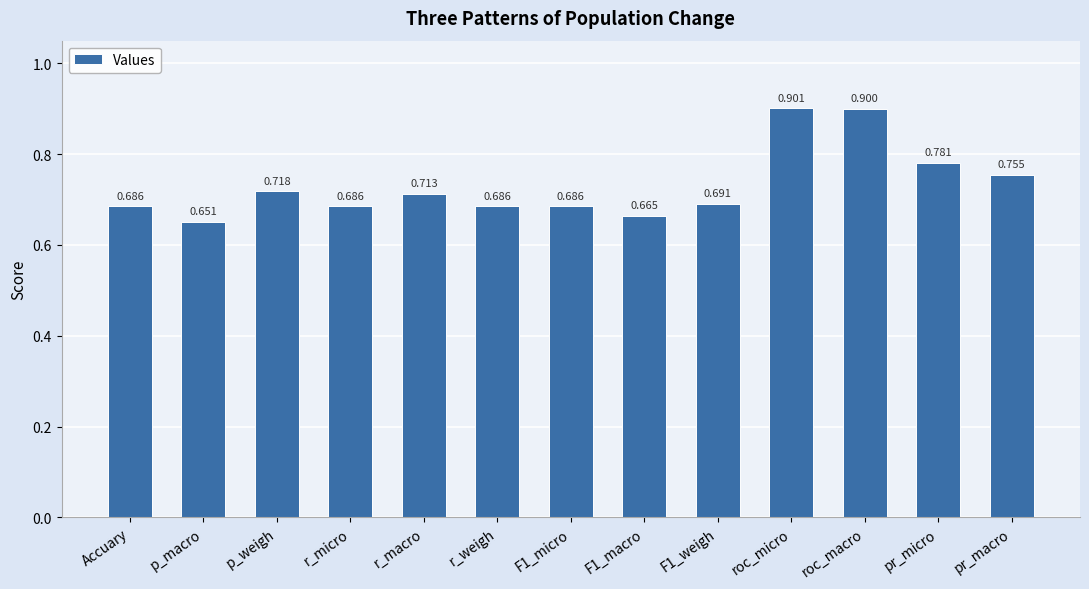

What is the label of the 10th bar from the right?

r_micro